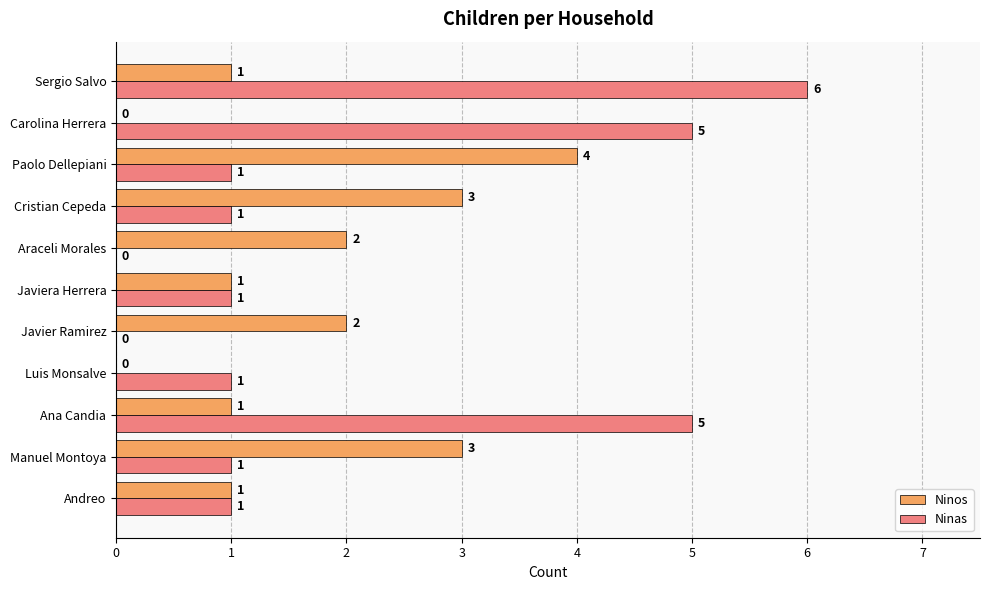

Count the Ninas values in the range 1 to 5.

8